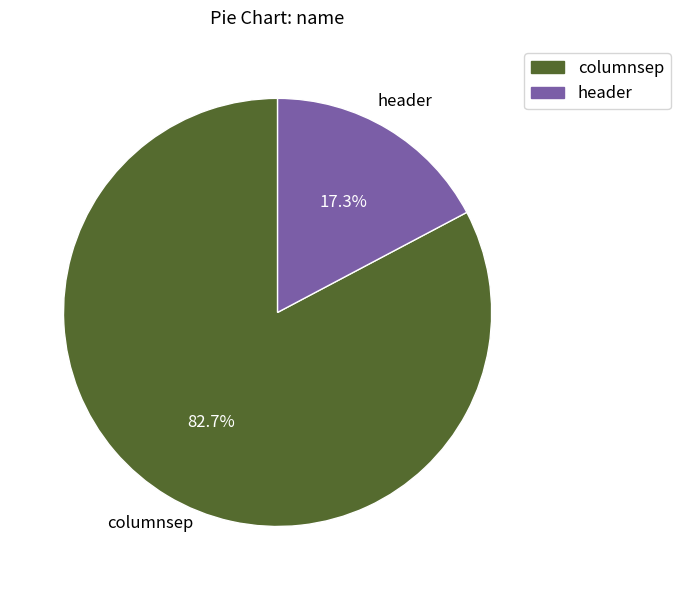

Which slice is the largest?

columnsep